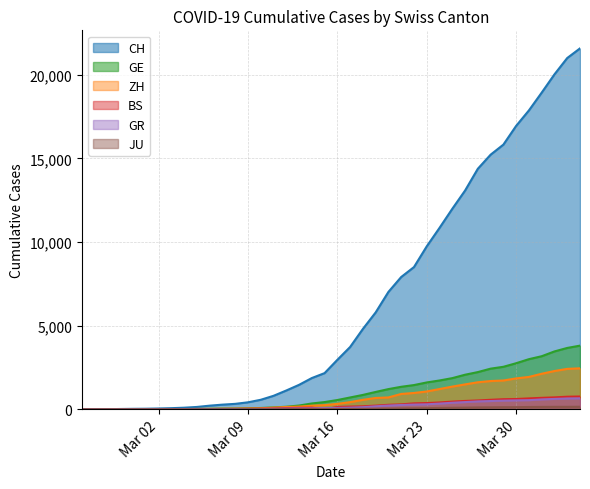

At which label does CH first exceed 2958?

2020-03-17